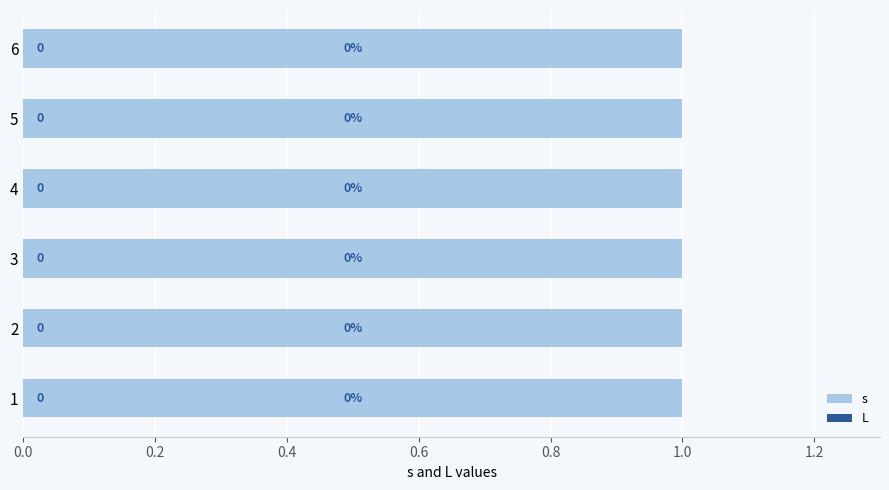

Rank the series at 3 from lowest to highest value.

L, s